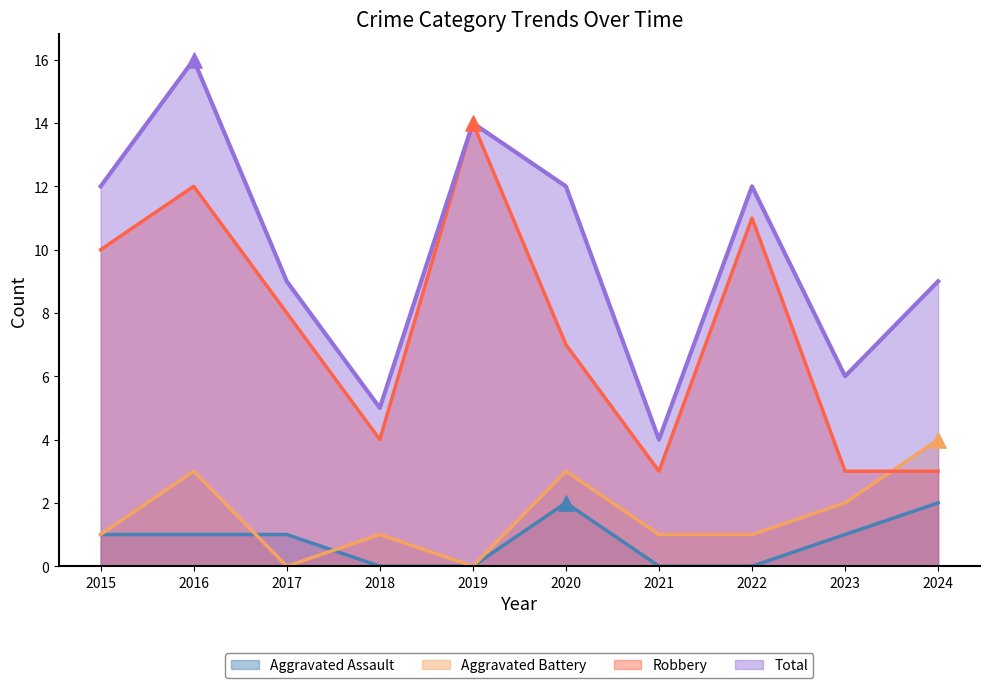

Is the value of Total at 2019 greater than the value of Aggravated Assault at 2015?

Yes